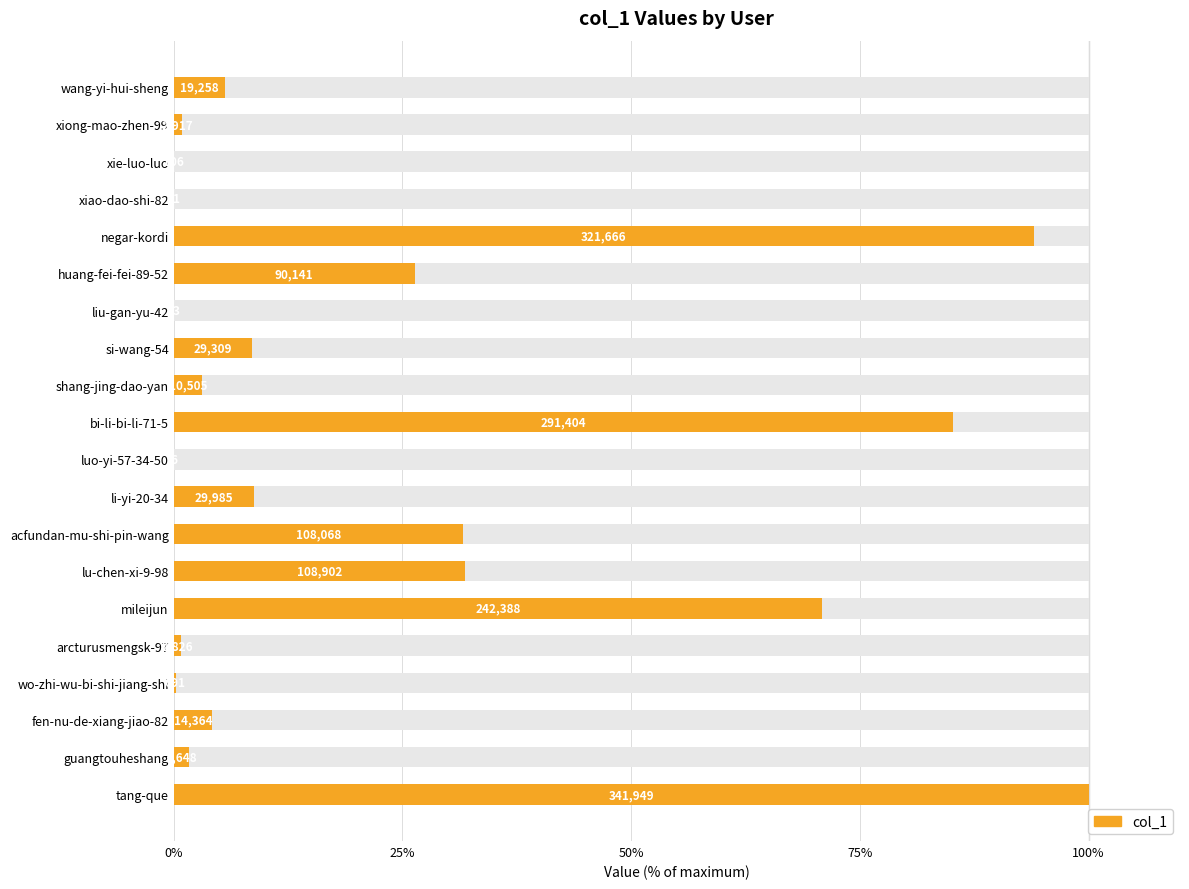

Reading left to right, list all the values displayed in this chart.

5.6	0.9	0.0	0.0	94.1	26.4	0.0	8.6	3.1	85.2	0.0	8.8	31.6	31.8	70.9	0.8	0.2	4.2	1.7	100.0